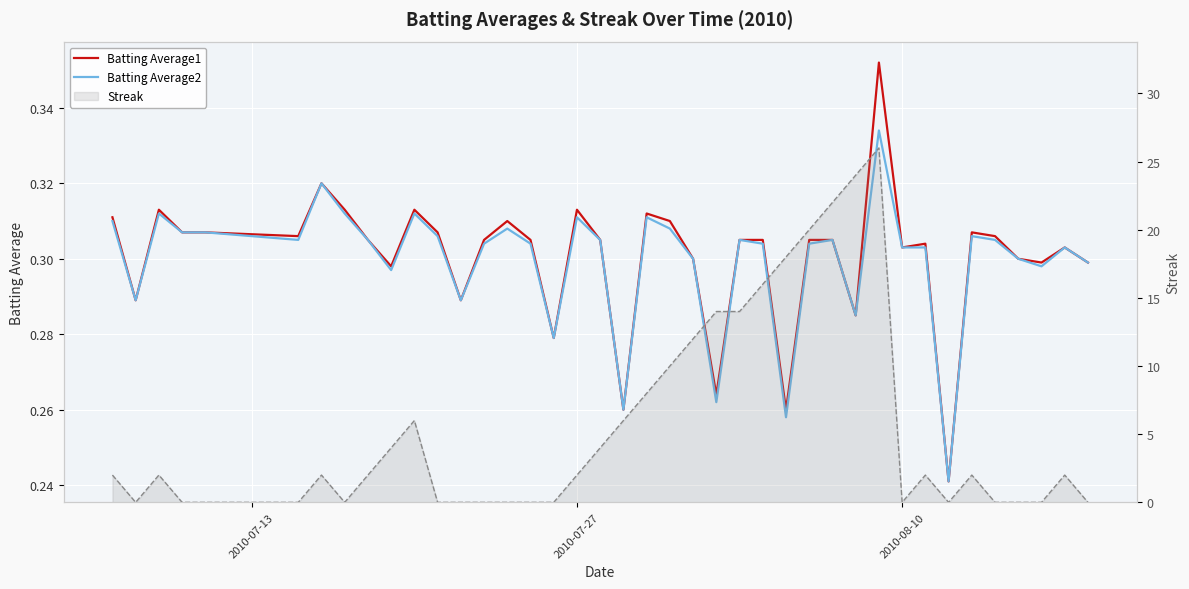

How many interior local peaks does the Streak (line) series have?

7